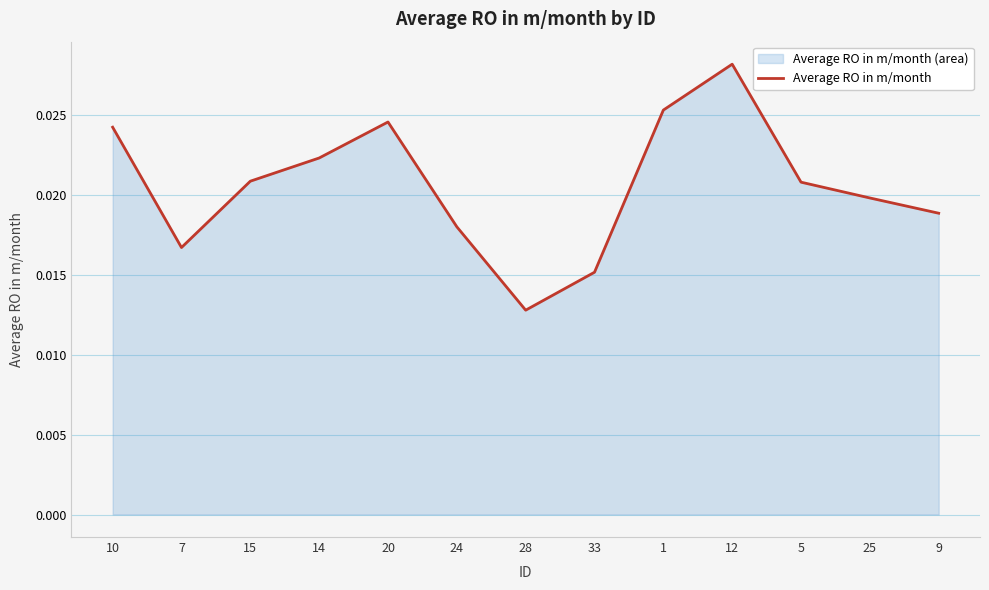

The value at 25 is 0.0. True or false?

False